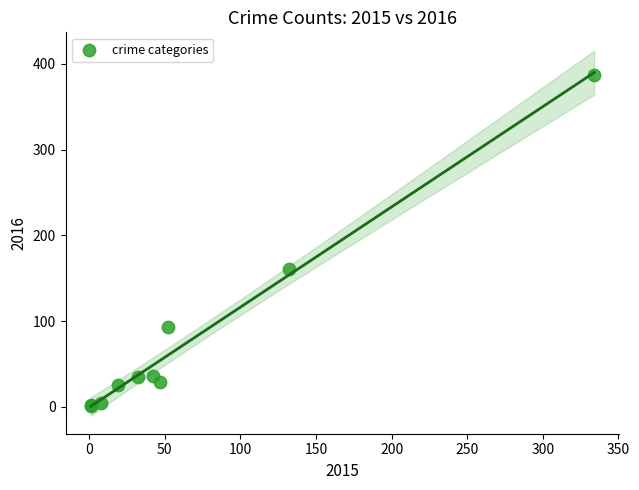

What Y value in the scatter plot is closest to 194?

161